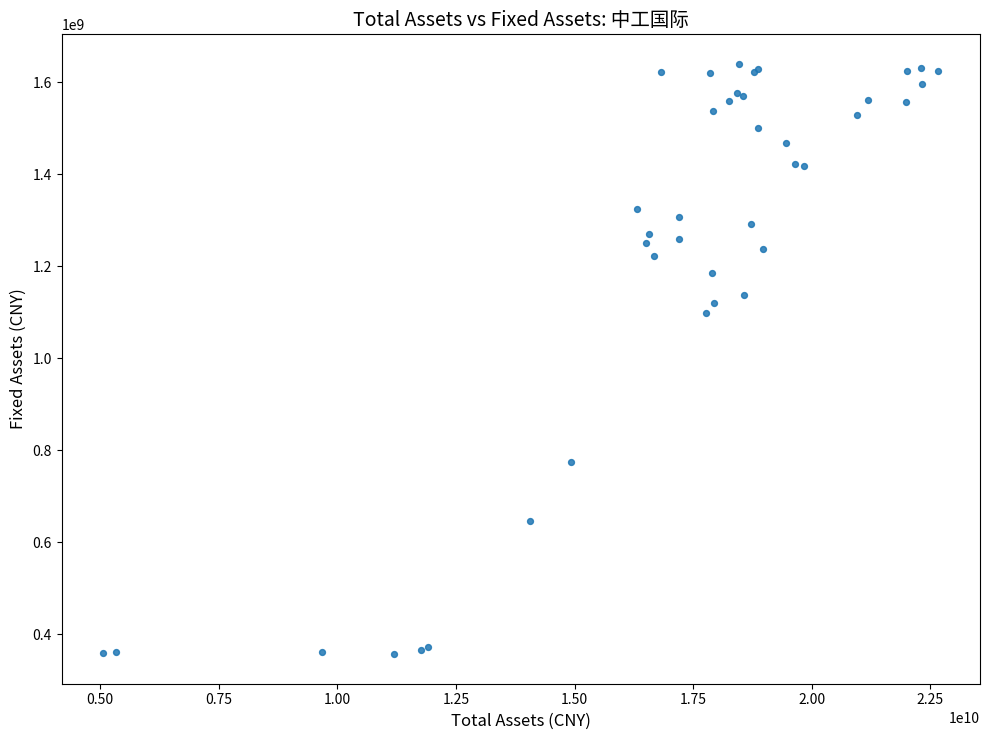

What Y value in the scatter plot is closest to 998738581?

1099375697.0